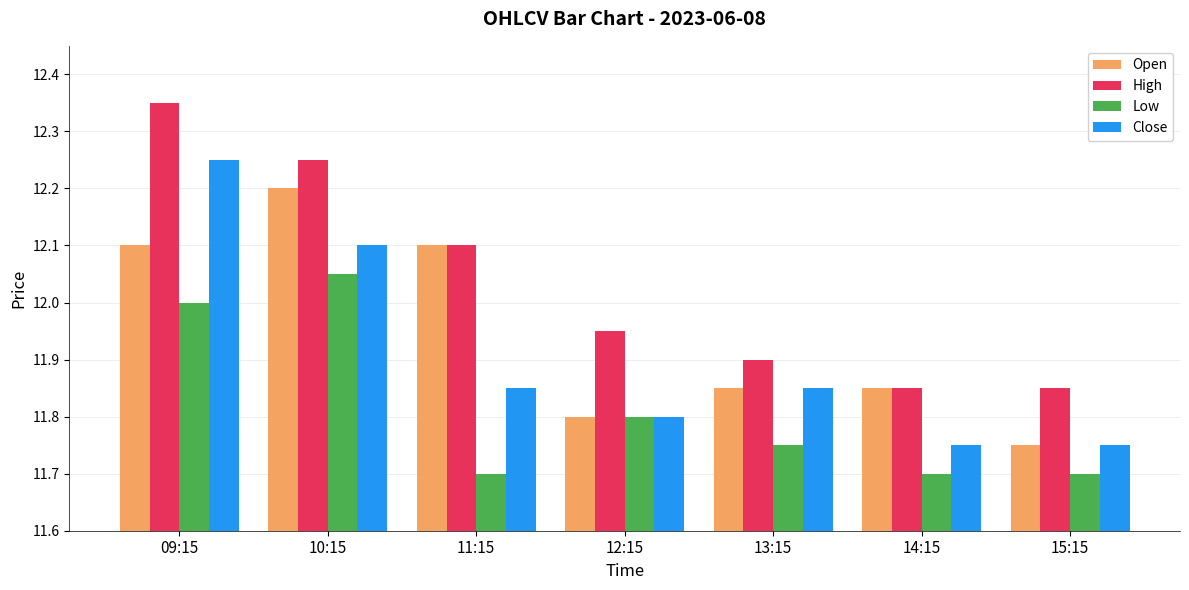

The Close series shows 19.2 at 15:15. True or false?

False